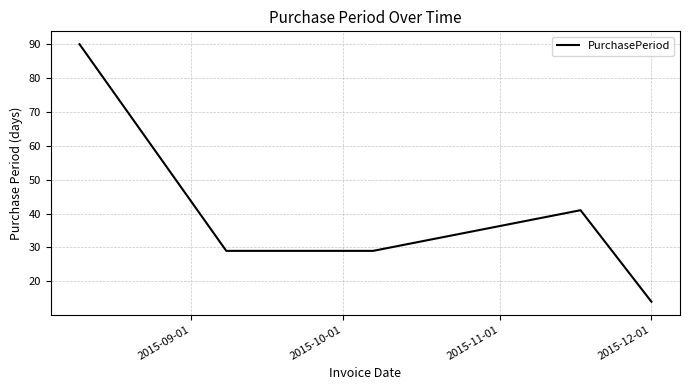

Count the number of data series in this chart.

1